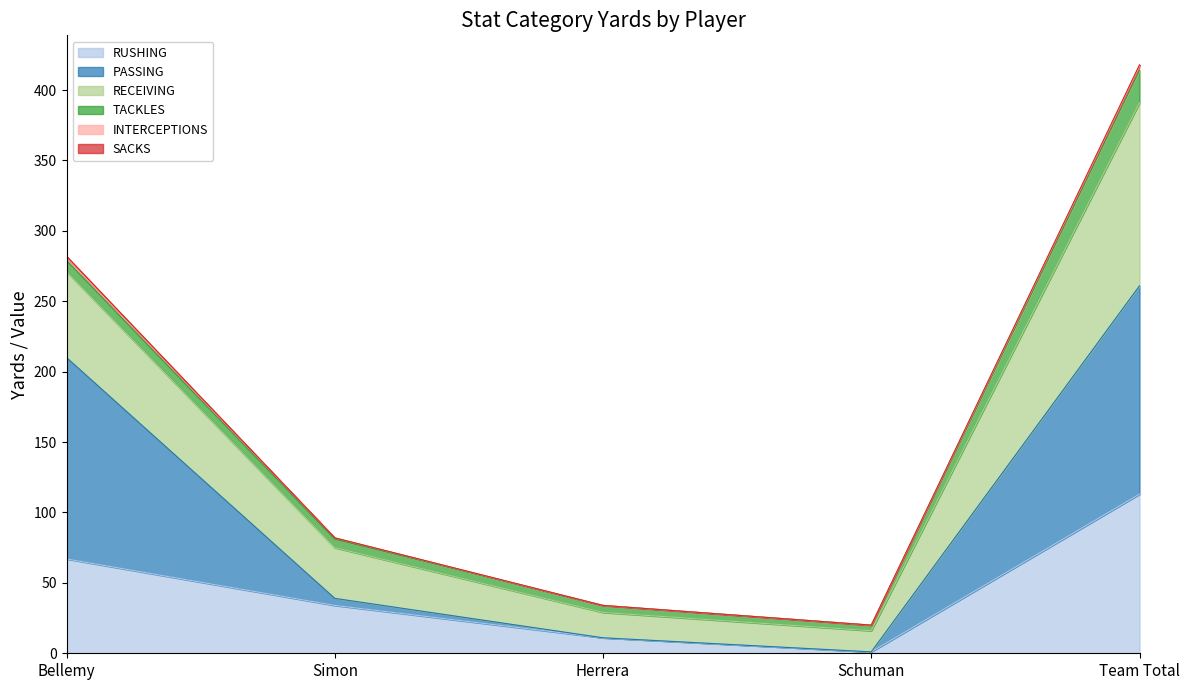

At which category is the sum across all series the highest?

Team Total